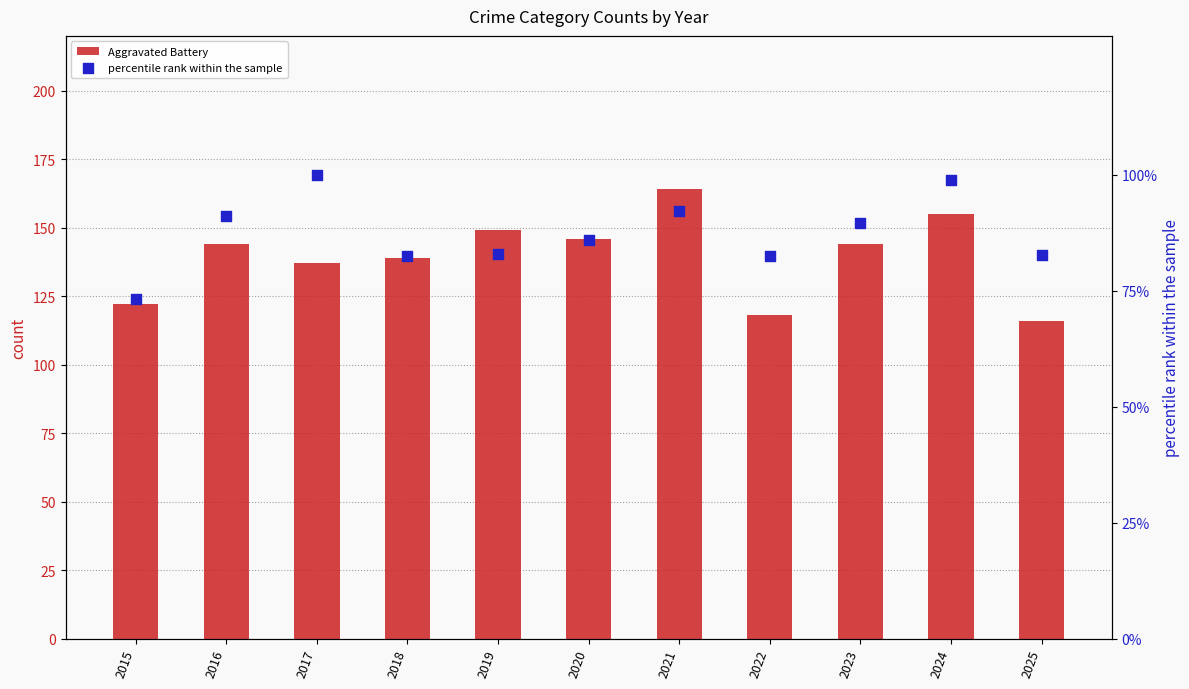

Which series has the widest spread of Y values?

Aggravated Battery